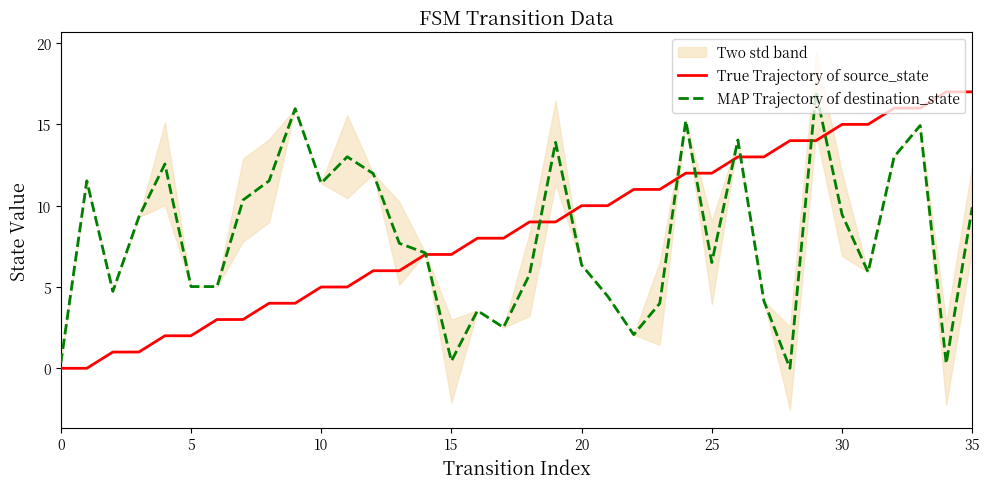

What is the difference between the maximum and minimum values in the MAP Trajectory of destination_state series?

17.0